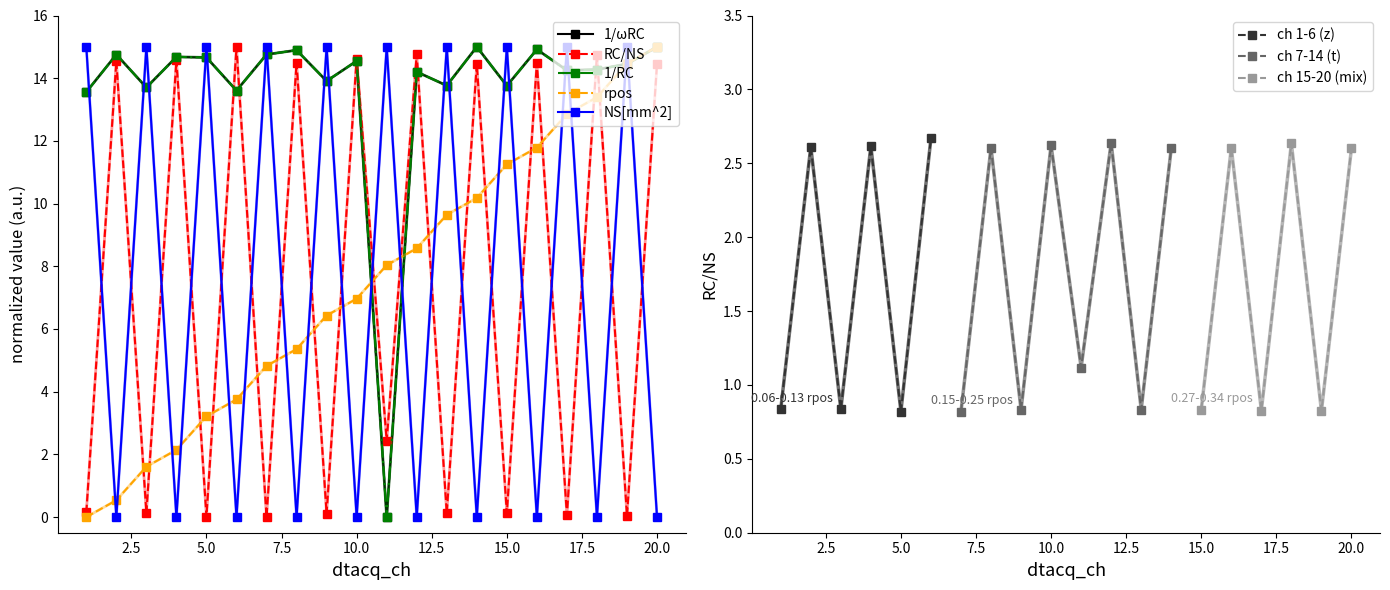

Rank the series at 8 from lowest to highest value.

NS[mm^2], rpos, RC/NS, 1/RC, 1/ωRC